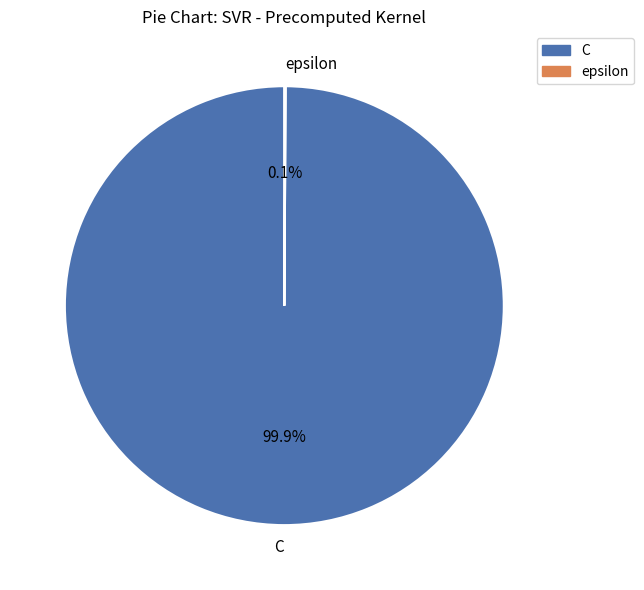

What portion of the pie excludes C?

0.1%